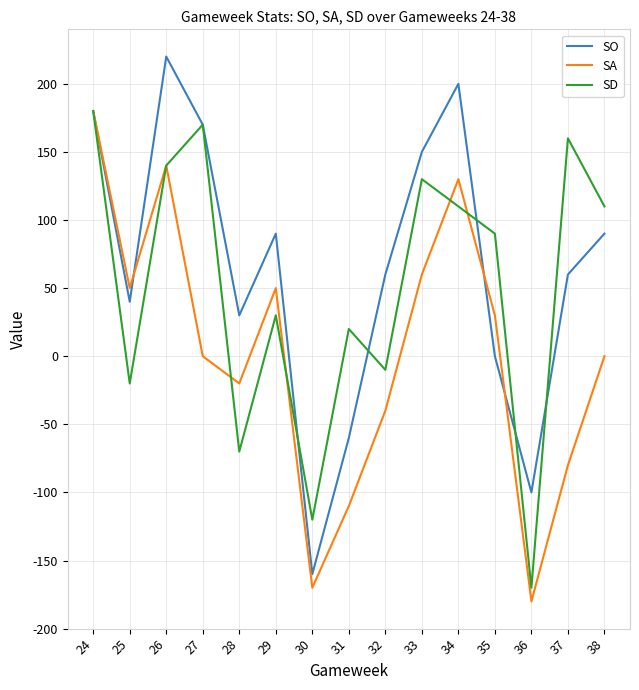

At which category is the sum across all series the highest?

24